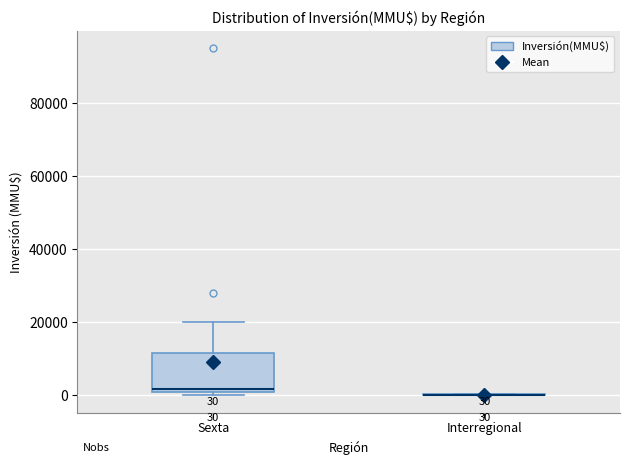

Which box is the tallest, from its lower edge to its upper edge?

Sexta